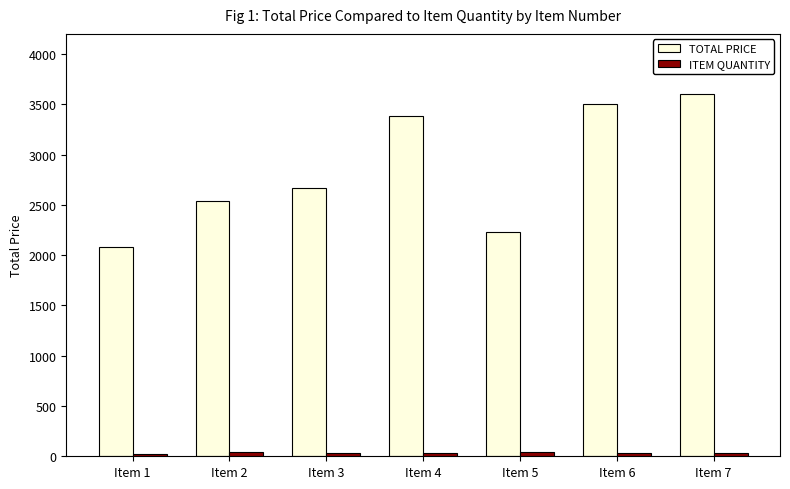

The value of TOTAL PRICE at Item 3 is 1440.4. True or false?

False